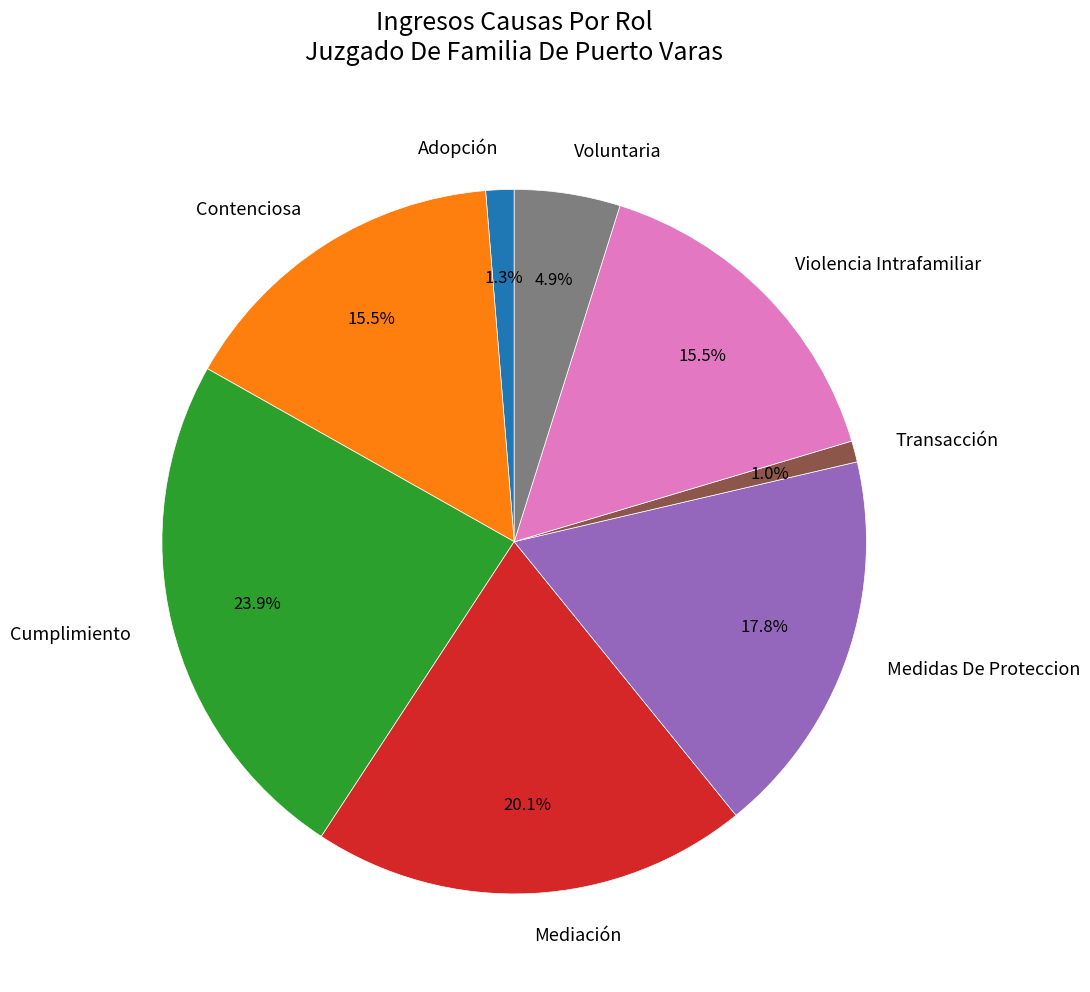

Is the sum of Voluntaria and Adopción greater than half?

No